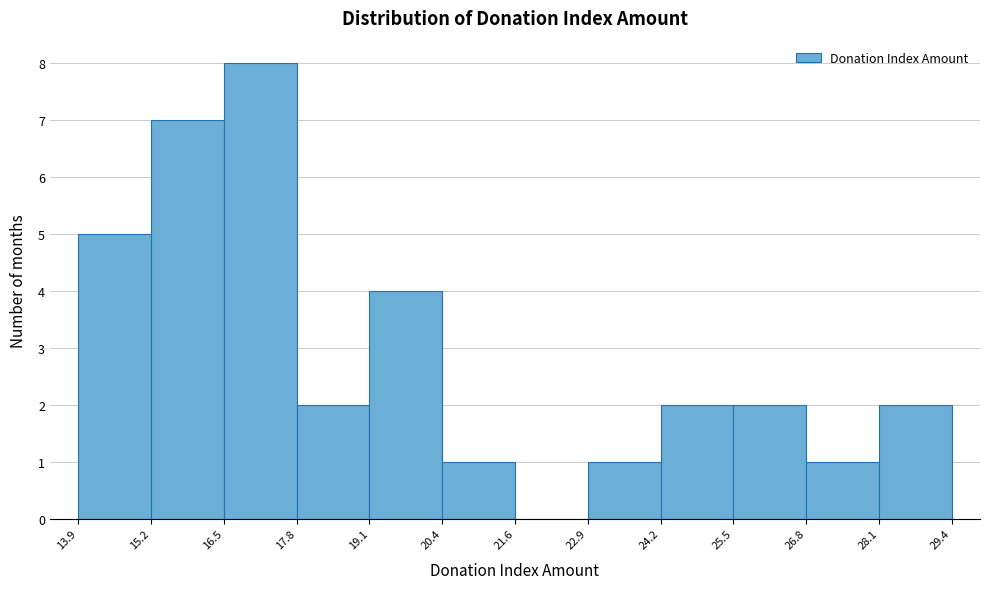

Reading left to right, transcribe this chart: for each bar, give the range it covers on the x-axis and its height. The values are not printed on the chart, so give them approximately, as read against the axis.

13.9 to 15.2: 5
15.2 to 16.5: 7
16.5 to 17.8: 8
17.8 to 19.1: 2
19.1 to 20.4: 4
20.4 to 21.6: 1
21.6 to 22.9: 0
22.9 to 24.2: 1
24.2 to 25.5: 2
25.5 to 26.8: 2
26.8 to 28.1: 1
28.1 to 29.4: 2